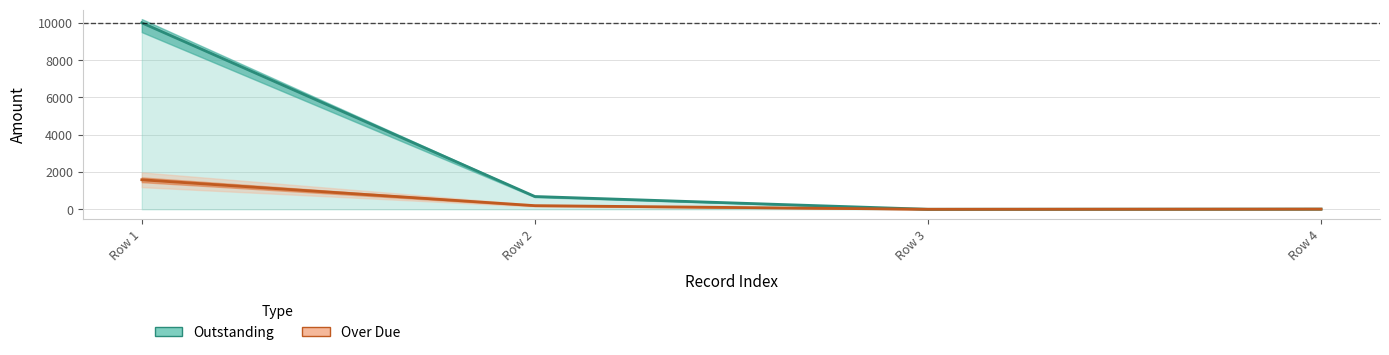

Is it true that Outstanding equals 15.0 at Row 4?

False